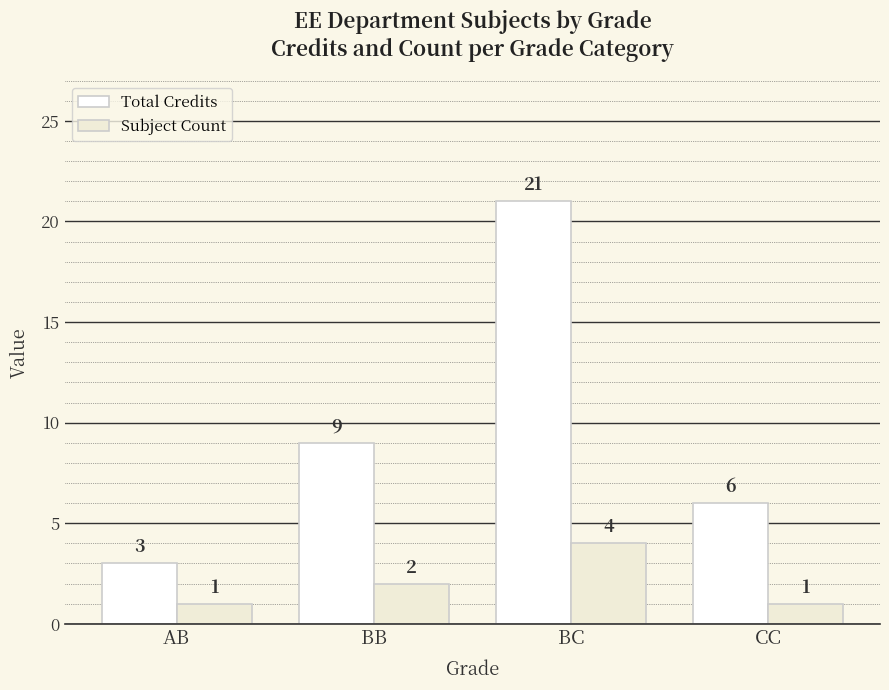

Is it true that Total Credits equals 6 at CC?

True